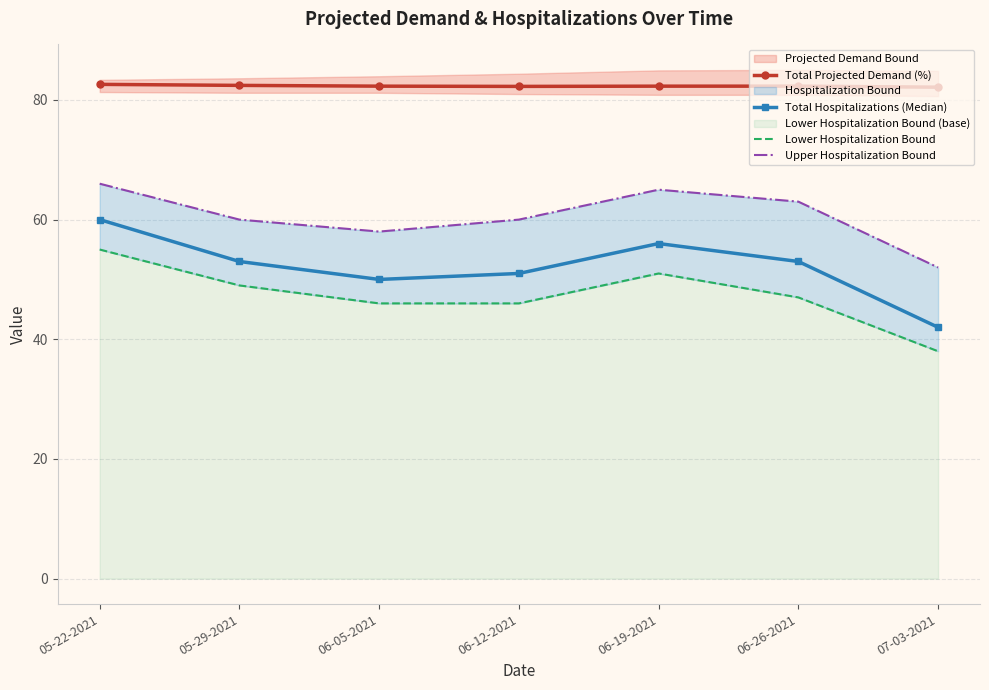

Reading left to right, list all the values displayed in this chart.

Total Projected Demand (%): 05-22-2021=82.6	05-29-2021=82.4	06-05-2021=82.3	06-12-2021=82.3	06-19-2021=82.3	06-26-2021=82.3	07-03-2021=82.1
Total Hospitalizations (Median): 05-22-2021=60.0	05-29-2021=53.0	06-05-2021=50.0	06-12-2021=51.0	06-19-2021=56.0	06-26-2021=53.0	07-03-2021=42.0
Lower Hospitalization Bound: 05-22-2021=55.0	05-29-2021=49.0	06-05-2021=46.0	06-12-2021=46.0	06-19-2021=51.0	06-26-2021=47.0	07-03-2021=38.0
Upper Hospitalization Bound: 05-22-2021=66.0	05-29-2021=60.0	06-05-2021=58.0	06-12-2021=60.0	06-19-2021=65.0	06-26-2021=63.0	07-03-2021=52.0